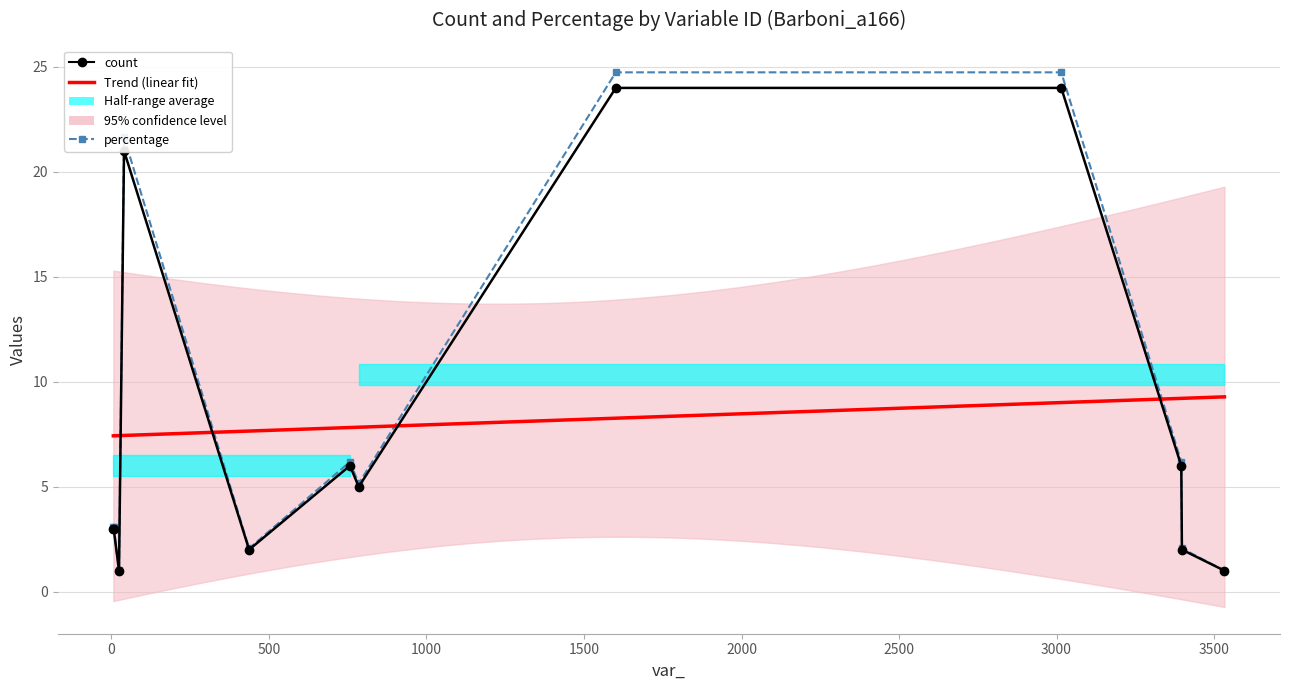

True or false: percentage has more than 0 interior local peaks.

True